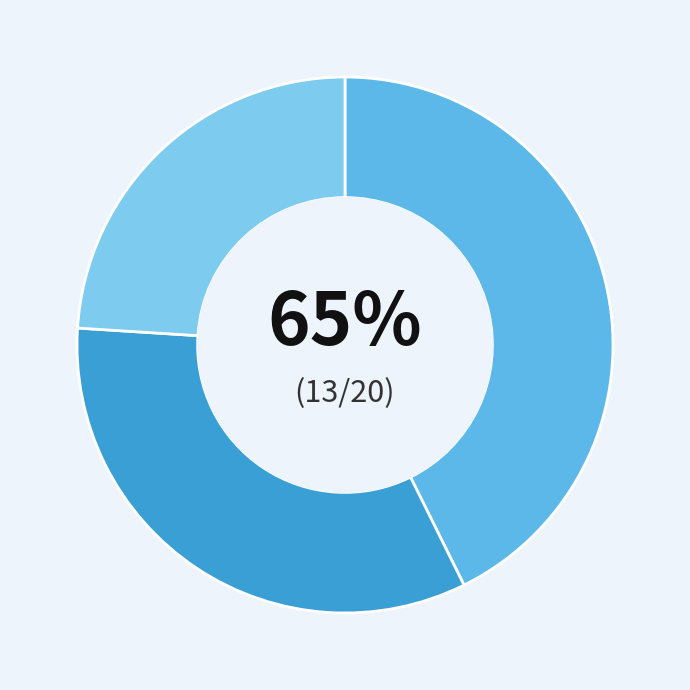

What percentage is the 0.0 slice, to the nearest percent?

43%